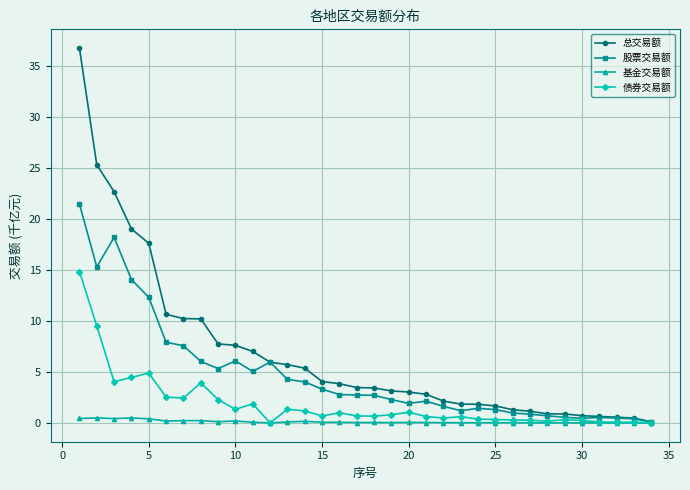

Which series has the largest range (max minus min)?

总交易额